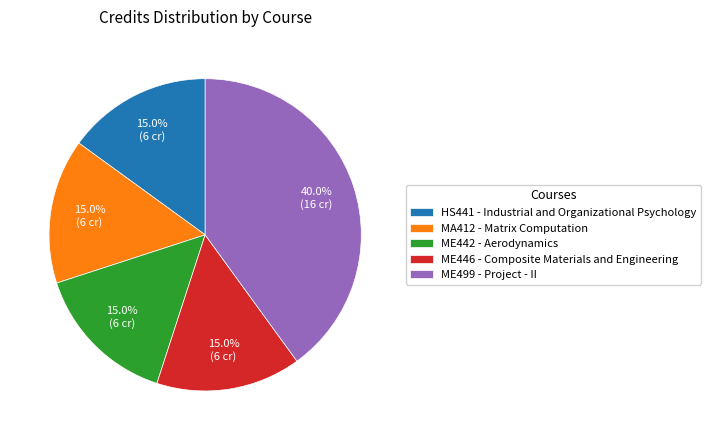

To the nearest percent, what is the average slice percentage?

20%